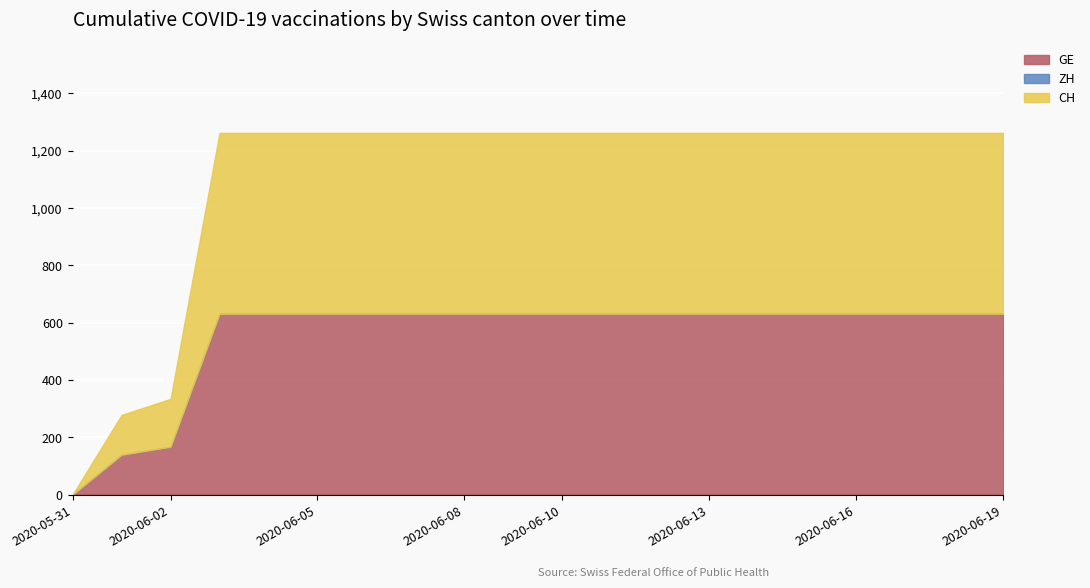

Reading right to left, what are all the values shown in this chart?

GE: 631	631	631	631	631	631	631	631	631	631	631	631	631	631	631	631	631	167	139	0
ZH: 0	0	0	0	0	0	0	0	0	0	0	0	0	0	0	0	0	0	0	0
CH: 631	631	631	631	631	631	631	631	631	631	631	631	631	631	631	631	631	167	139	0